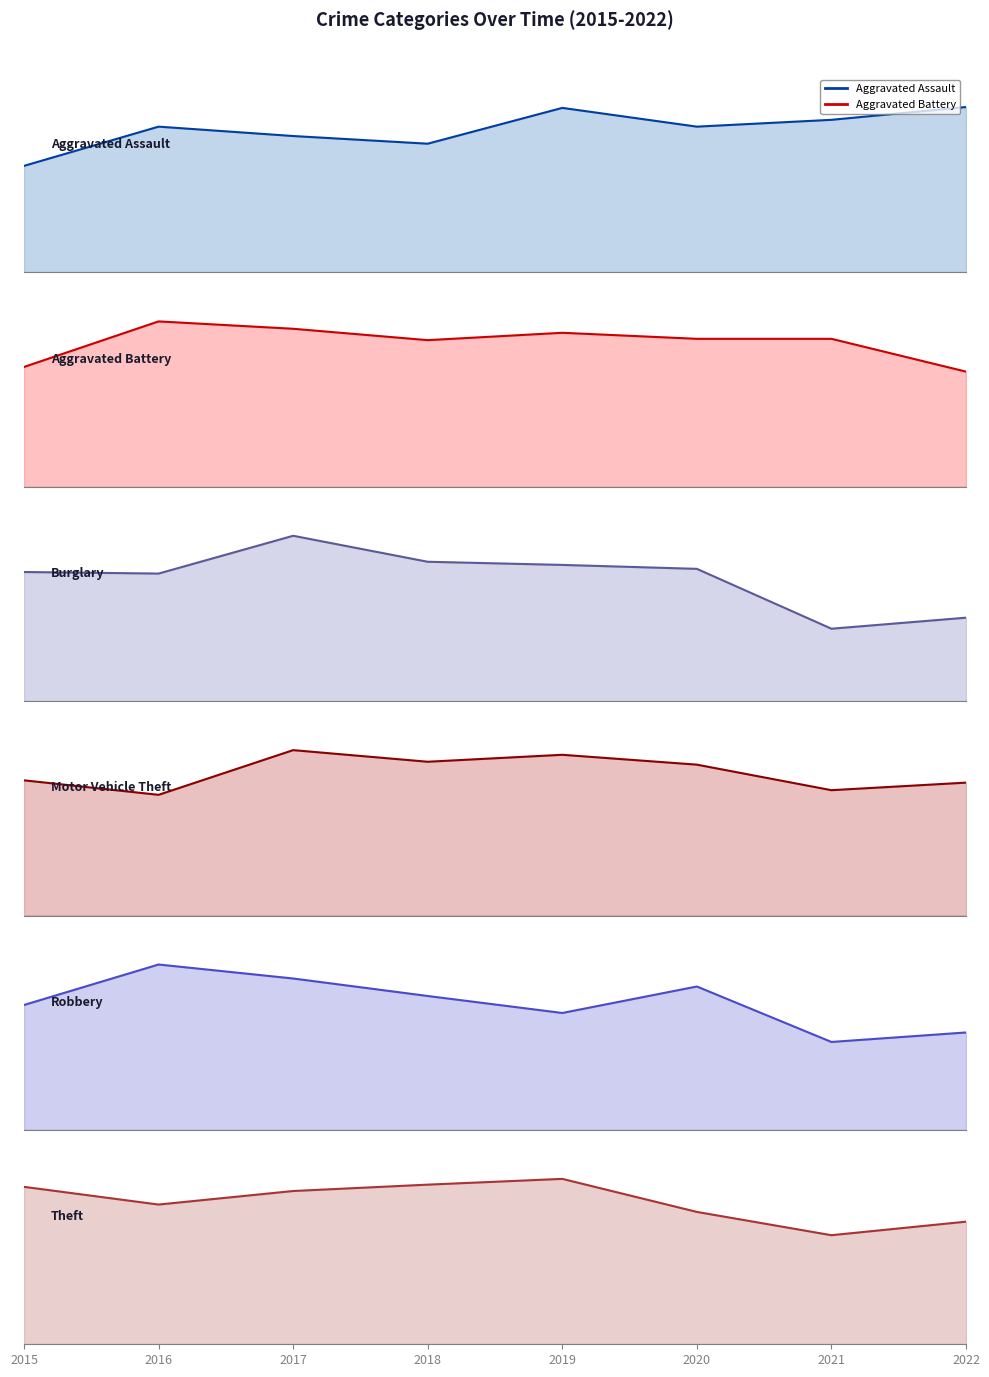

What is the highest value of the Burglary series?

210